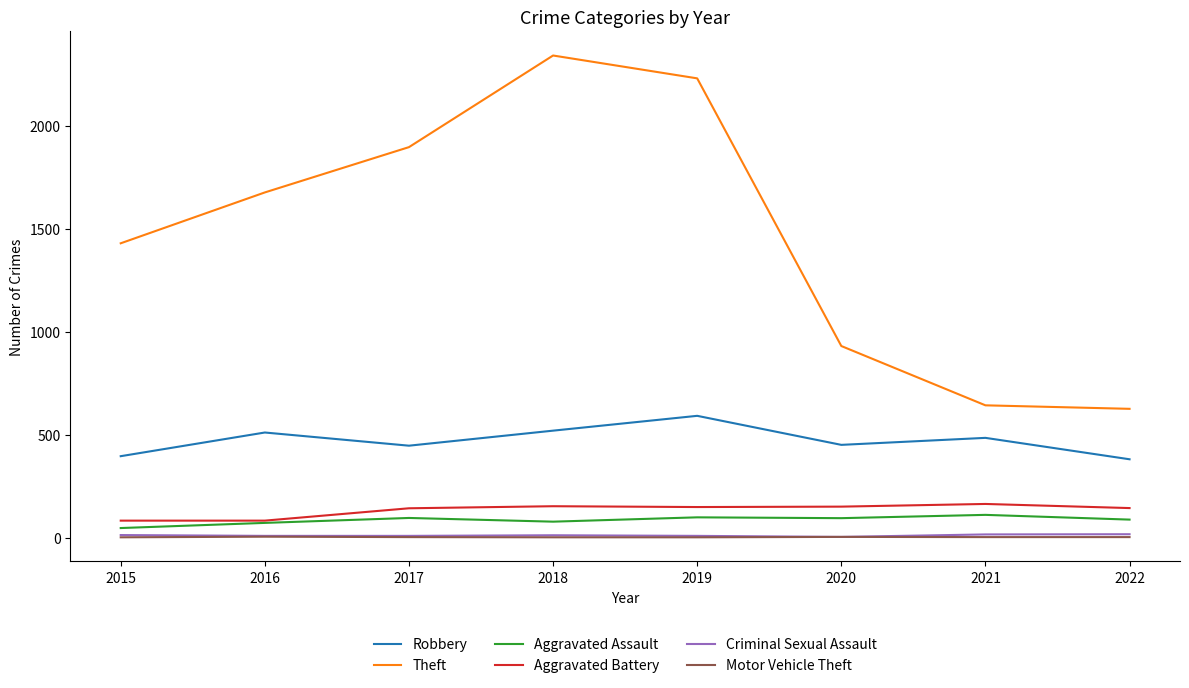

What are all the series names shown in the legend?

Robbery, Theft, Aggravated Assault, Aggravated Battery, Criminal Sexual Assault, Motor Vehicle Theft